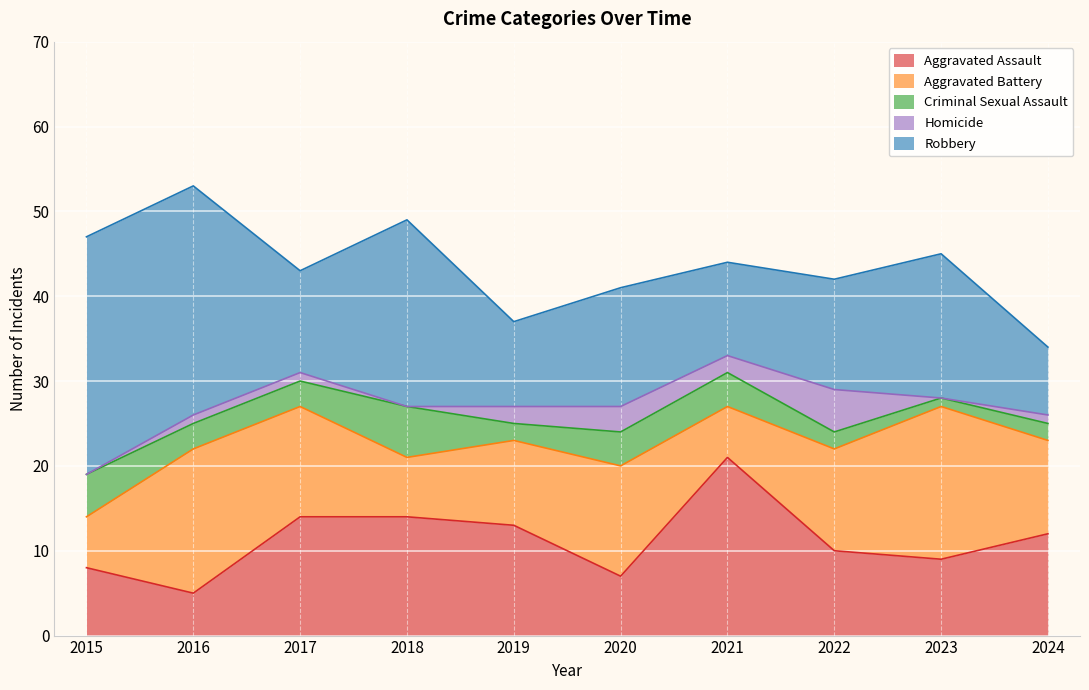

Does the chart display data point markers on the line(s)?

No